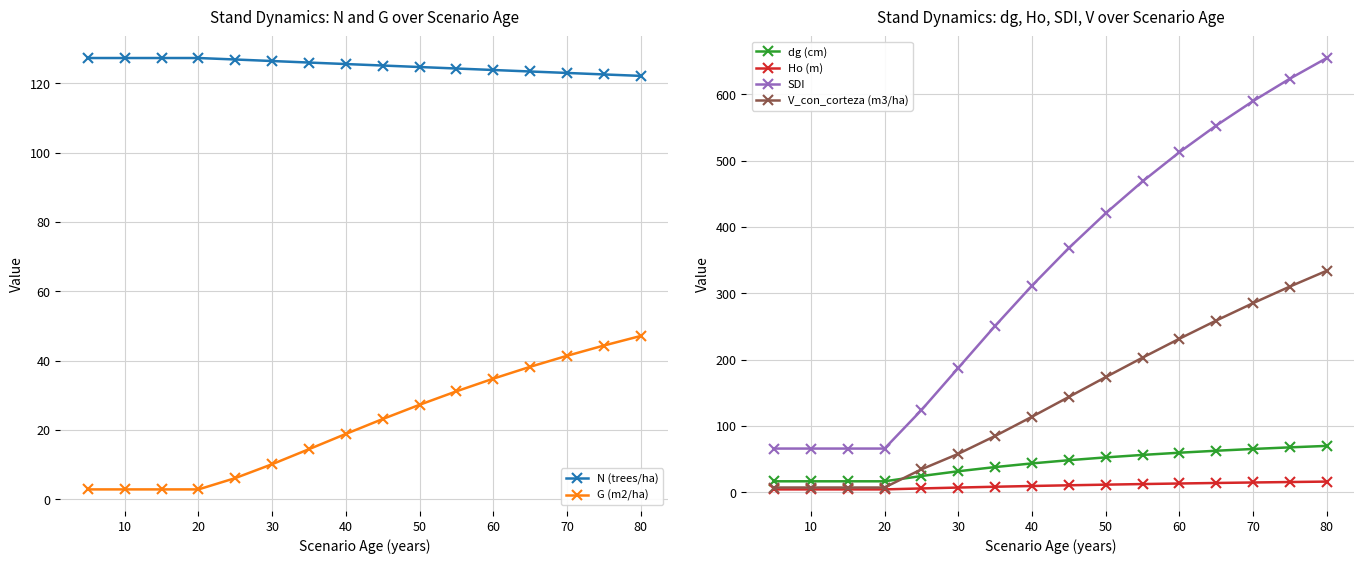

True or false: V_con_corteza (m3/ha) has more than 2 interior local peaks.

False